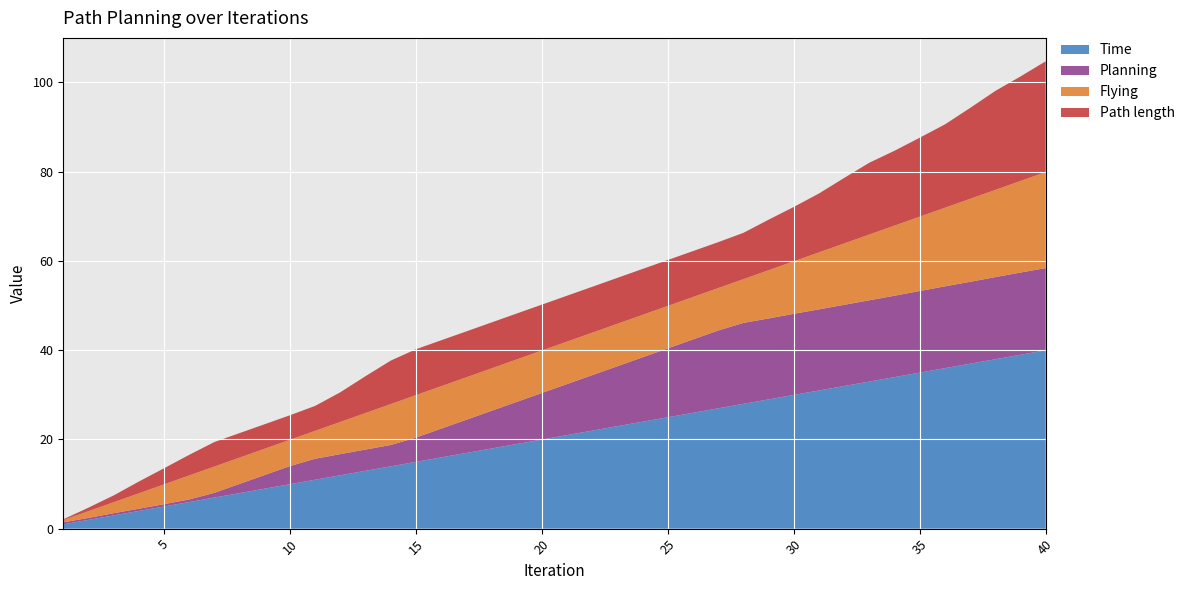

Reading left to right, what are all the values shown in this chart?

Time: 1.0	2.0	3.0	4.0	5.0	6.0	7.0	8.0	9.0	10.0	11.0	12.0	13.0	14.0	15.0	16.0	17.0	18.0	19.0	20.0	21.0	22.0	23.0	24.0	25.0	26.0	27.0	28.0	29.0	30.0	31.0	32.0	33.0	34.0	35.0	36.0	37.0	38.0	39.0	40.0
Planning: 0.4	0.4	0.5	0.5	0.5	0.6	1.1	2.1	3.1	4.1	4.7	4.7	4.8	4.8	5.4	6.4	7.4	8.4	9.4	10.4	11.4	12.4	13.4	14.4	15.4	16.4	17.4	18.1	18.1	18.2	18.2	18.2	18.2	18.2	18.3	18.3	18.4	18.4	18.4	18.4
Flying: 0.5	1.5	2.5	3.5	4.4	5.4	5.9	5.9	5.9	5.9	6.3	7.2	8.2	9.2	9.5	9.5	9.5	9.5	9.5	9.5	9.5	9.5	9.5	9.5	9.5	9.5	9.5	9.8	10.8	11.8	12.8	13.8	14.7	15.7	16.7	17.6	18.6	19.5	20.5	21.5
Path length: 0.2	0.8	1.5	2.6	3.6	4.6	5.5	5.5	5.5	5.5	5.6	6.6	8.3	9.7	10.3	10.3	10.3	10.3	10.3	10.3	10.3	10.3	10.3	10.3	10.3	10.3	10.3	10.4	11.3	12.2	13.2	14.7	16.1	16.8	17.7	18.7	20.4	22.2	23.4	24.8